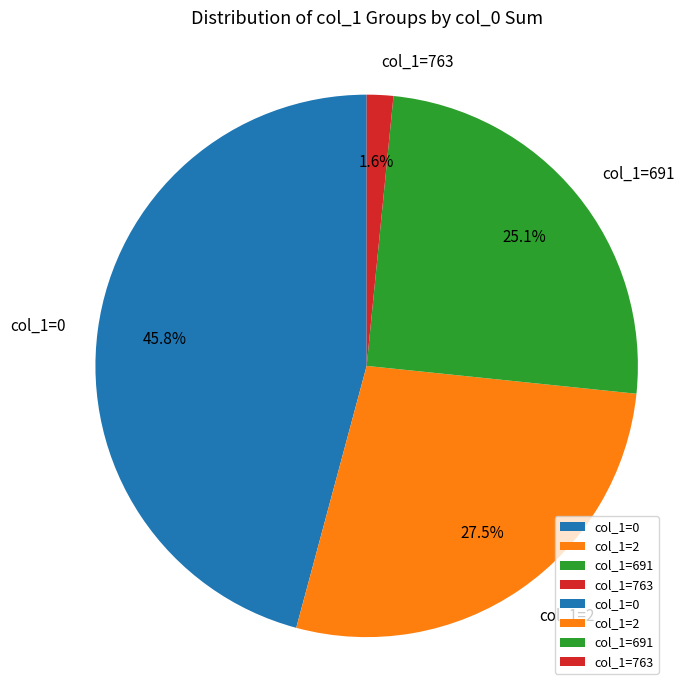

What is the ratio of the value at col_1=2 to the value at col_1=0?

0.6